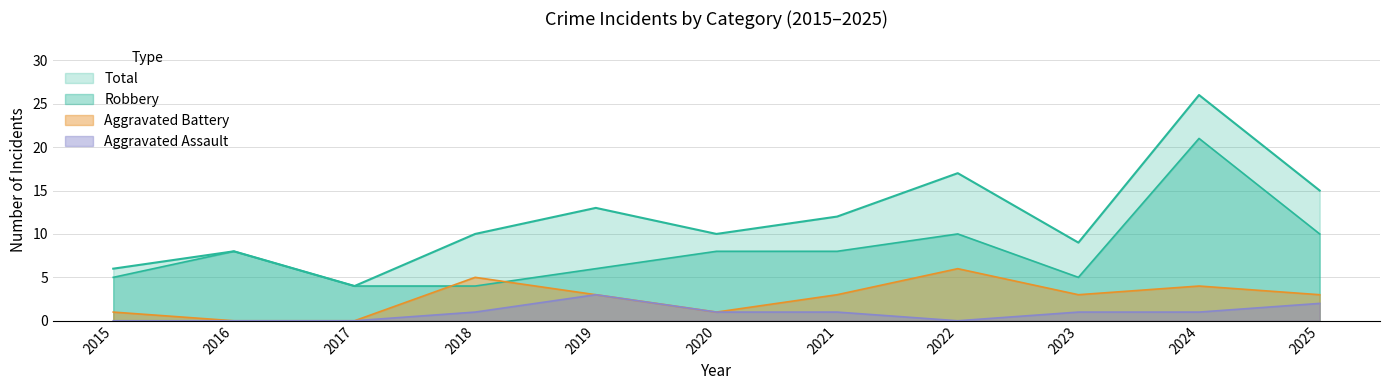

What is the sum of the Total values at 2017 and 2016?

12